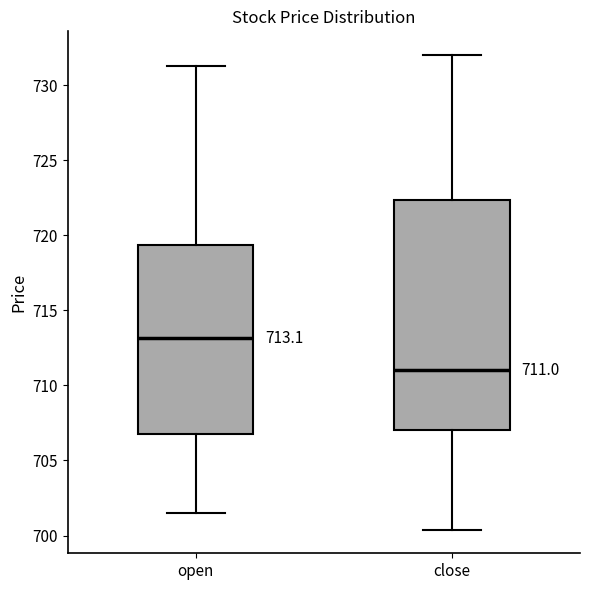

Comparing the boxes themselves (not the whiskers), which one is the tallest?

close